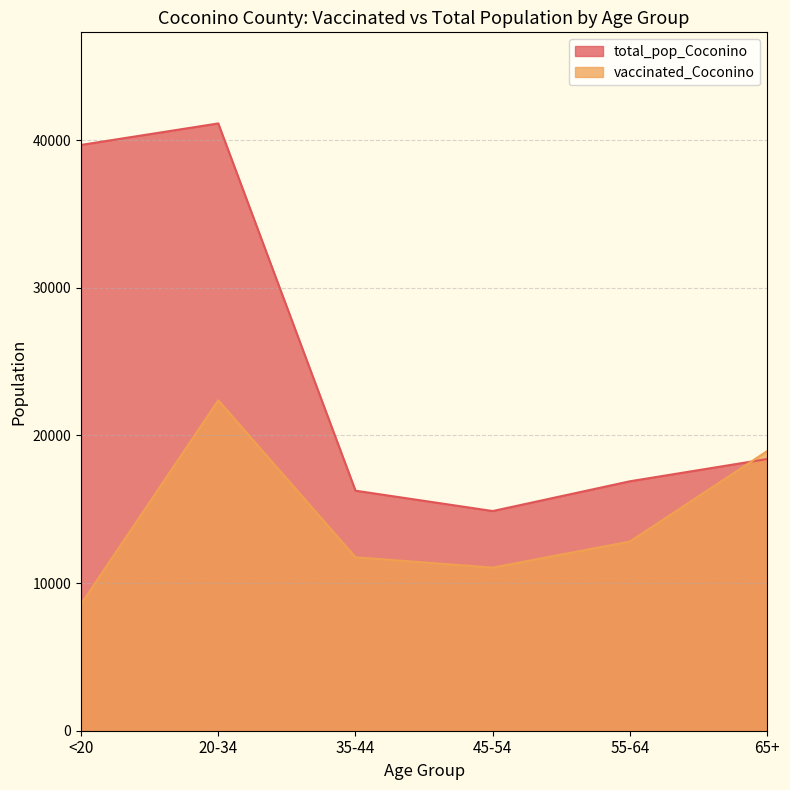

Which series has the largest total across all categories?

total_pop_Coconino